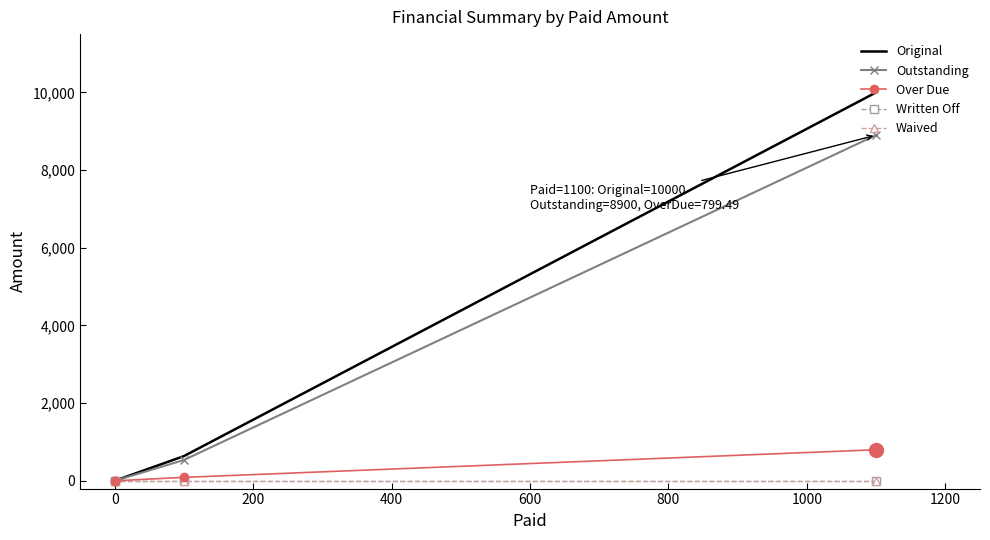

Between 200 and 400, which series saw the biggest shift?

Original